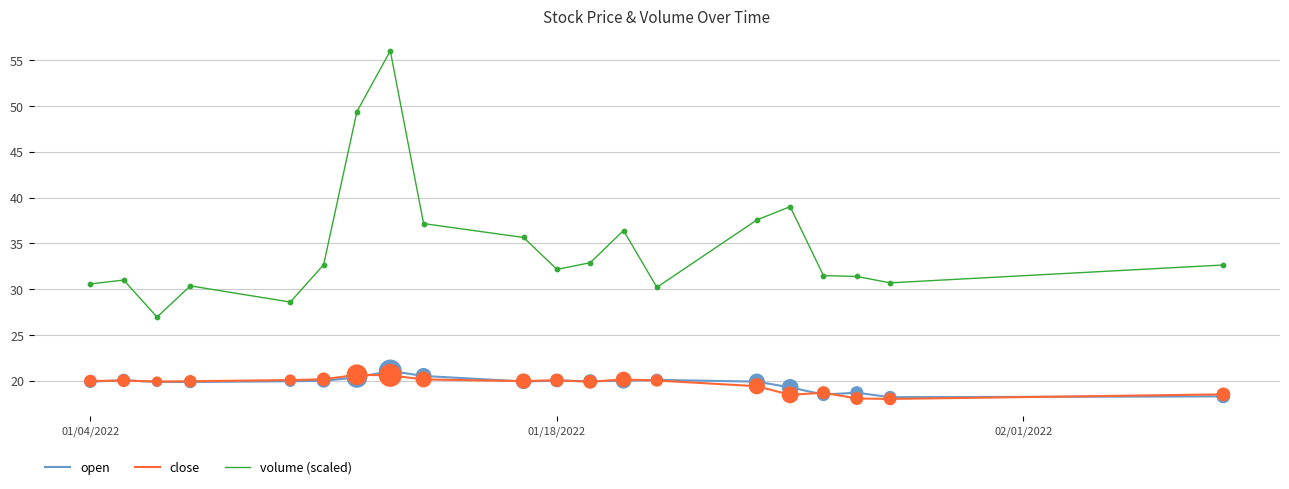

Which series has the largest range (max minus min)?

volume (scaled)